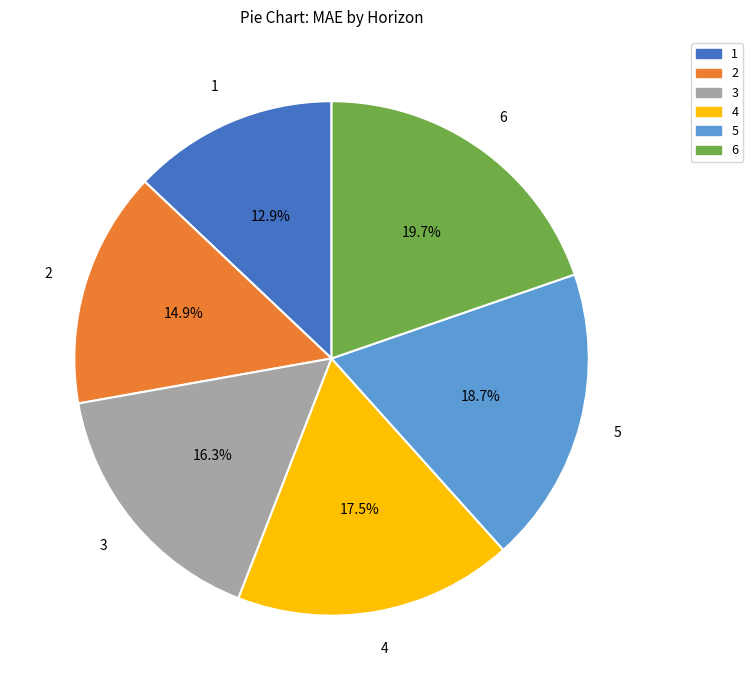

Is there a majority slice in this chart?

No